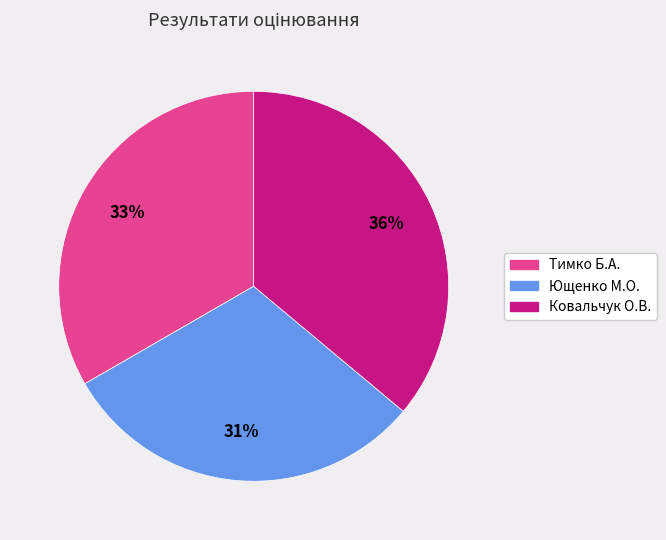

Is the sum of Тимко Б.A. and Ковальчук О.В. greater than half?

Yes